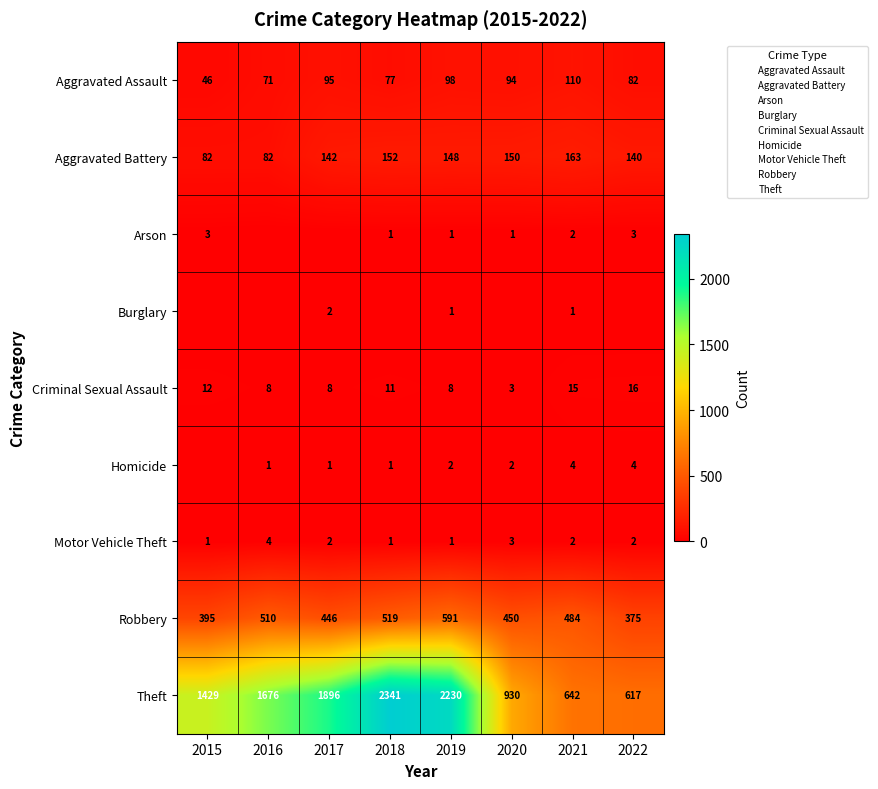

Where does the Robbery series first go above 484?

2016